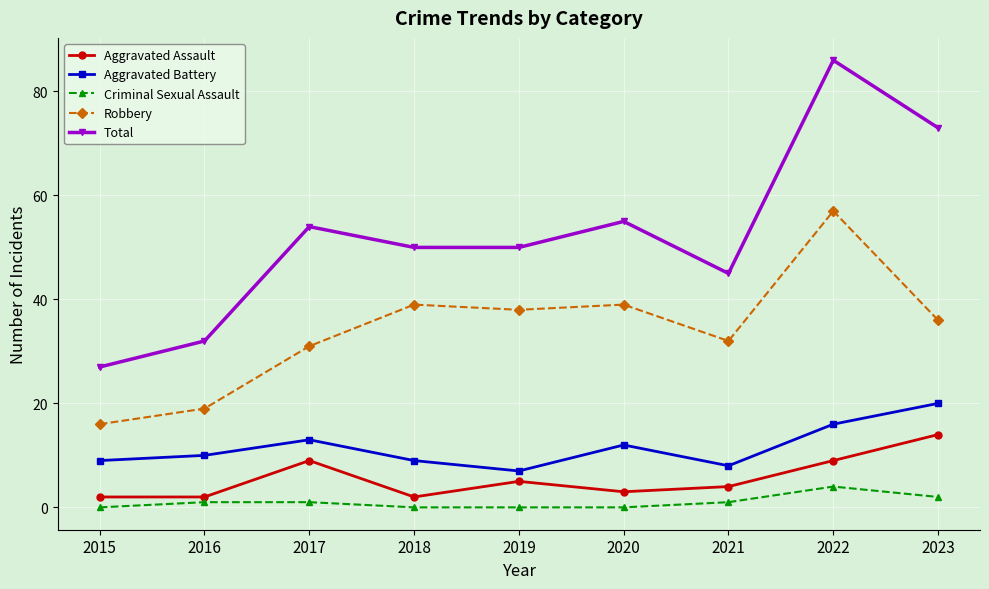

True or false: Criminal Sexual Assault and Total intersect in this chart.

False